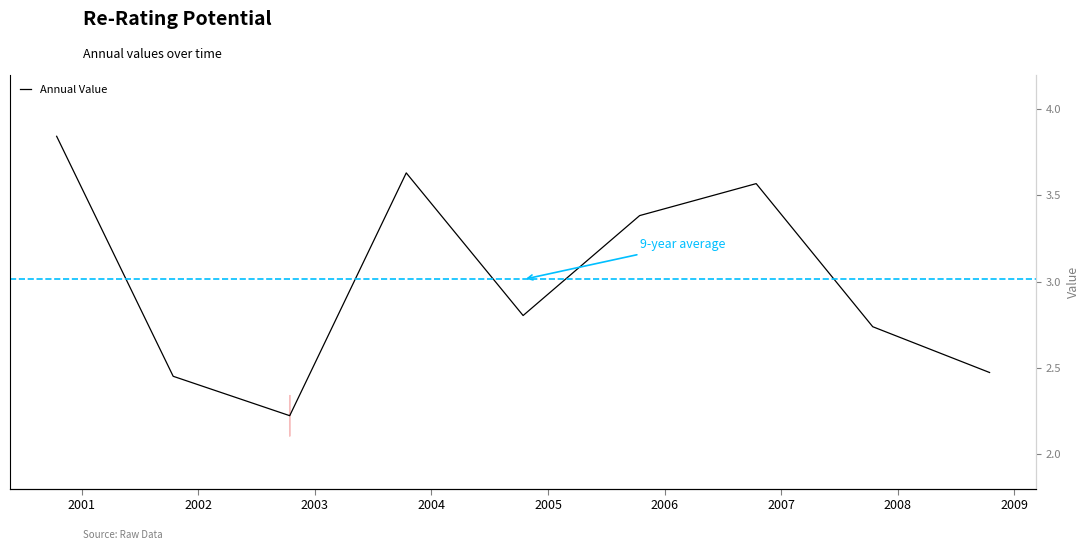

Between 2008 and 2004, which is larger?

2004